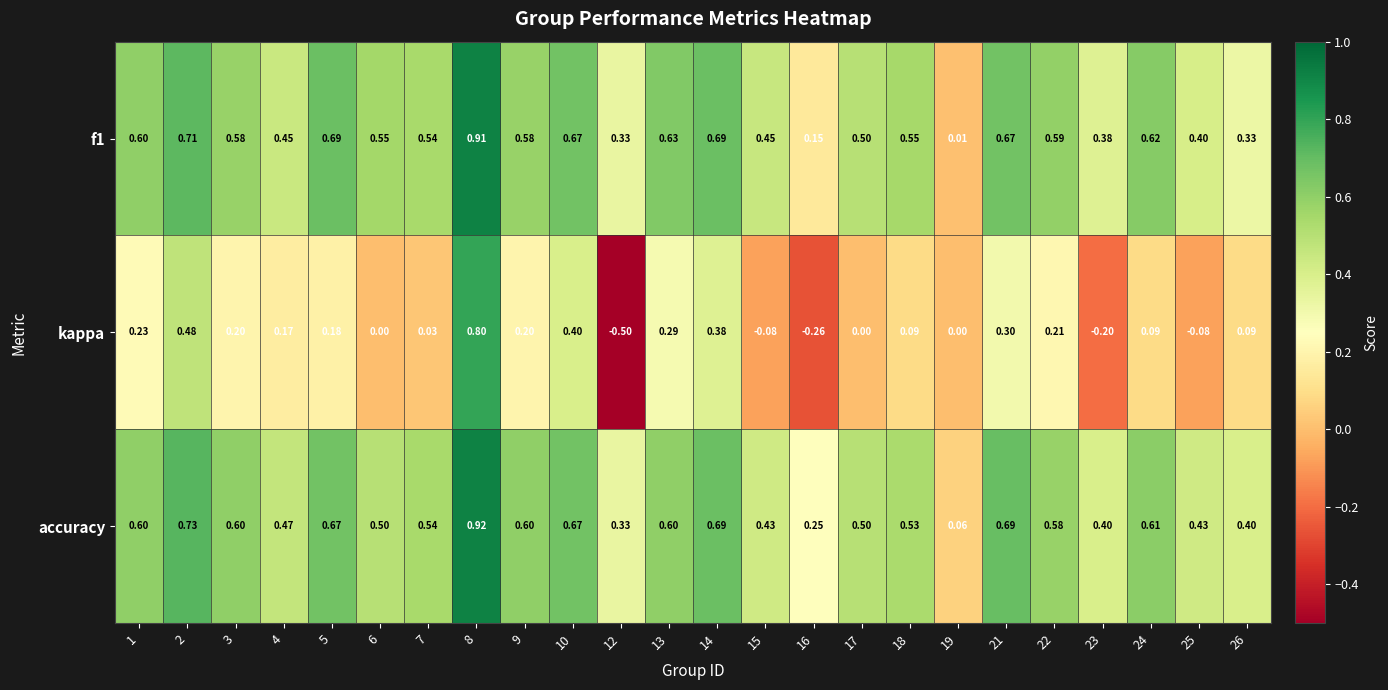

Which series has the largest total across all categories?

accuracy